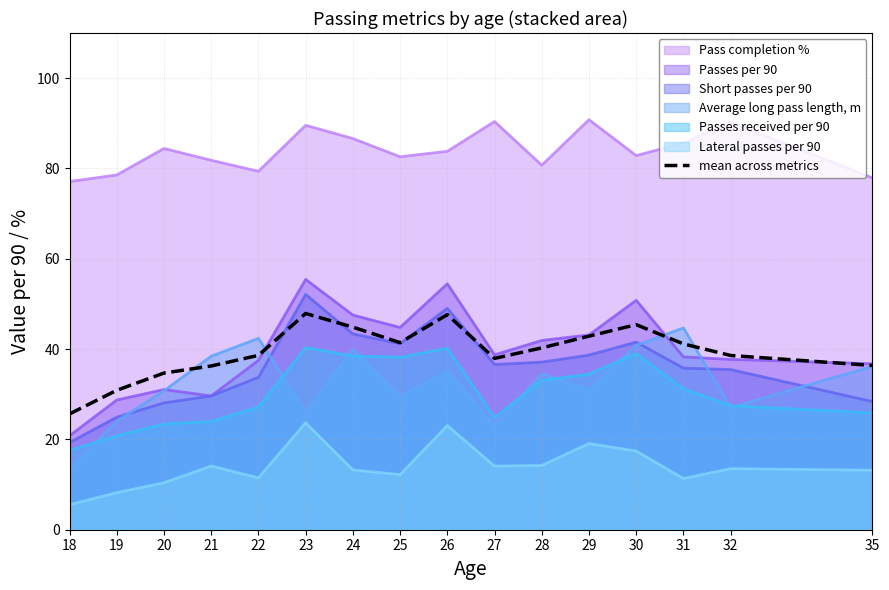

Reading right to left, extract all data points from this chart.

35=36.4	32=38.6	31=41.2	30=45.4	29=42.9	28=40.3	27=37.9	26=47.6	25=41.4	24=44.9	23=47.9	22=38.6	21=36.3	20=34.7	19=30.9	18=25.6